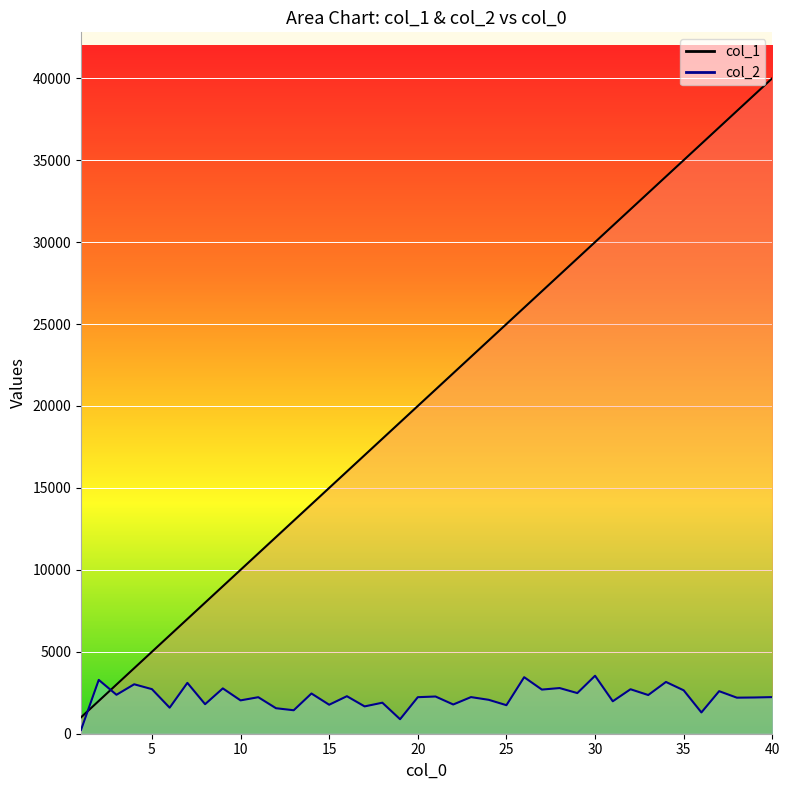

At how many categories does at least one series exceed 23011?

17